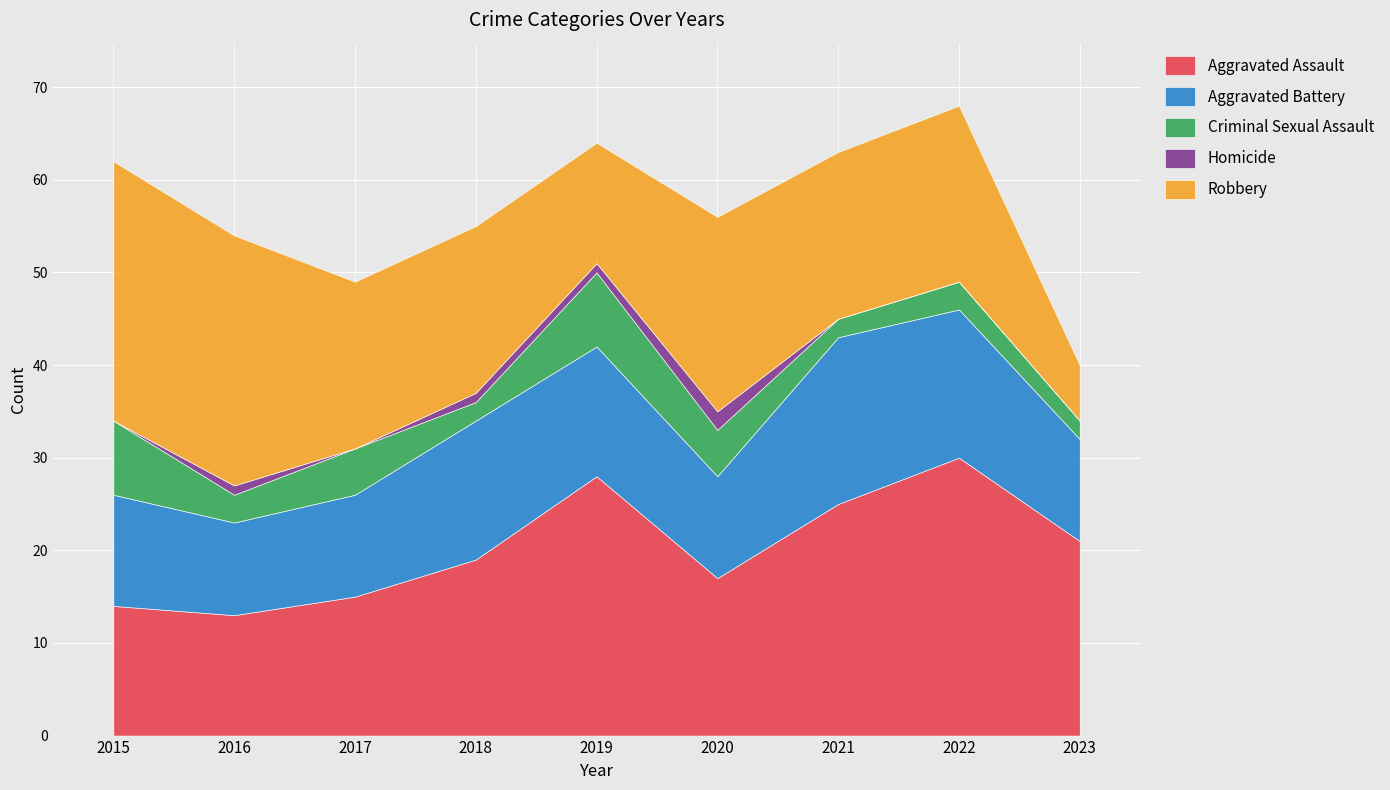

List the series in order of their peak value, lowest first.

Homicide, Criminal Sexual Assault, Aggravated Battery, Robbery, Aggravated Assault